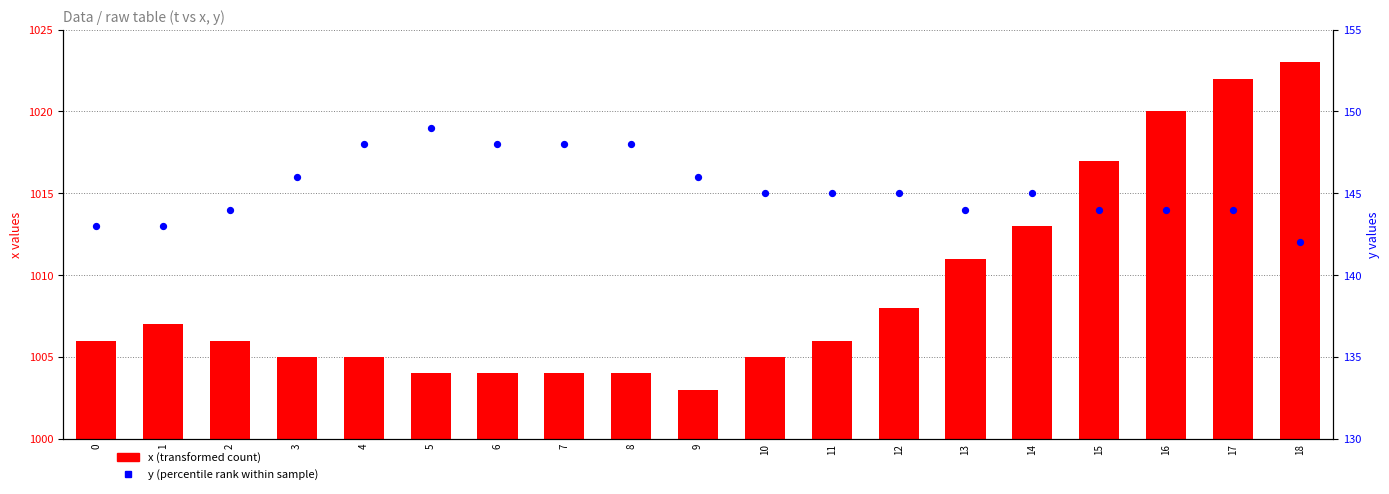

Which series reaches the minimum Y coordinate?

y (percentile rank within sample)